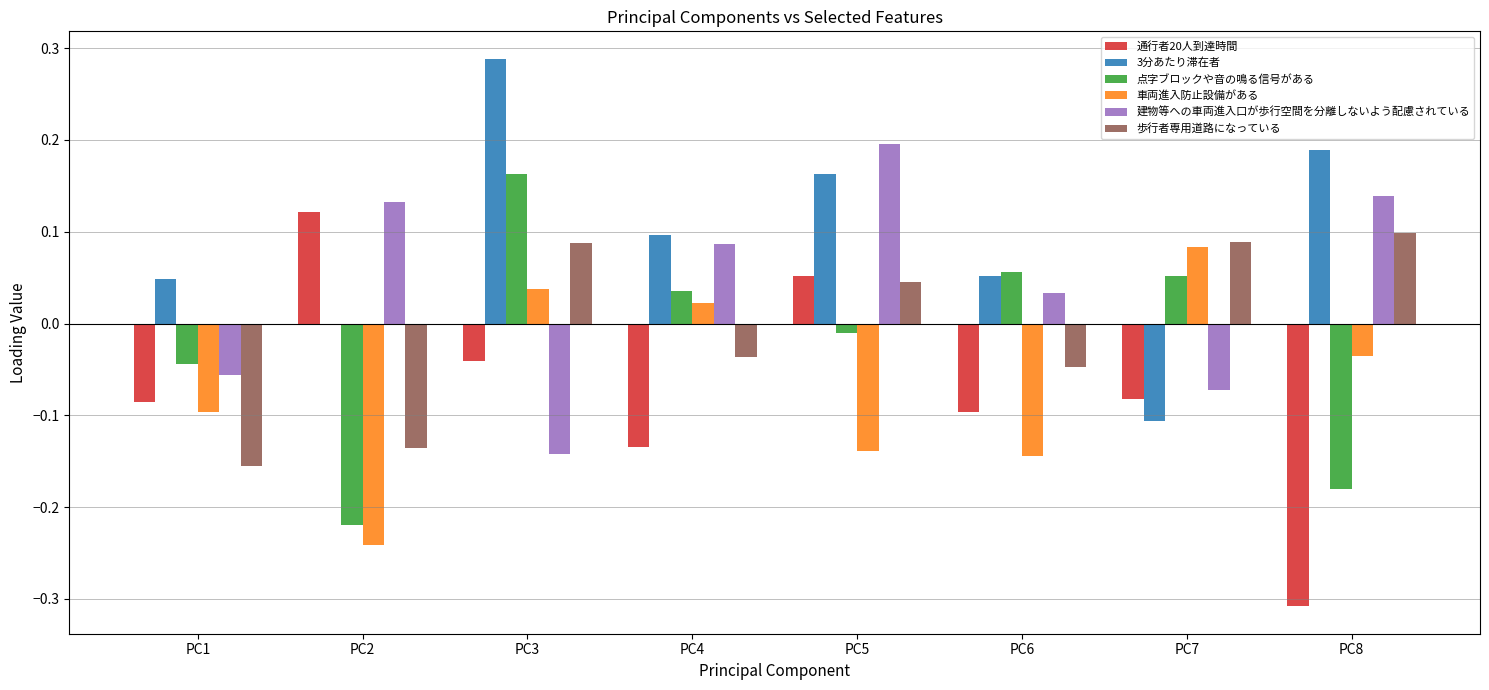

How many distinct data groups are displayed?

6